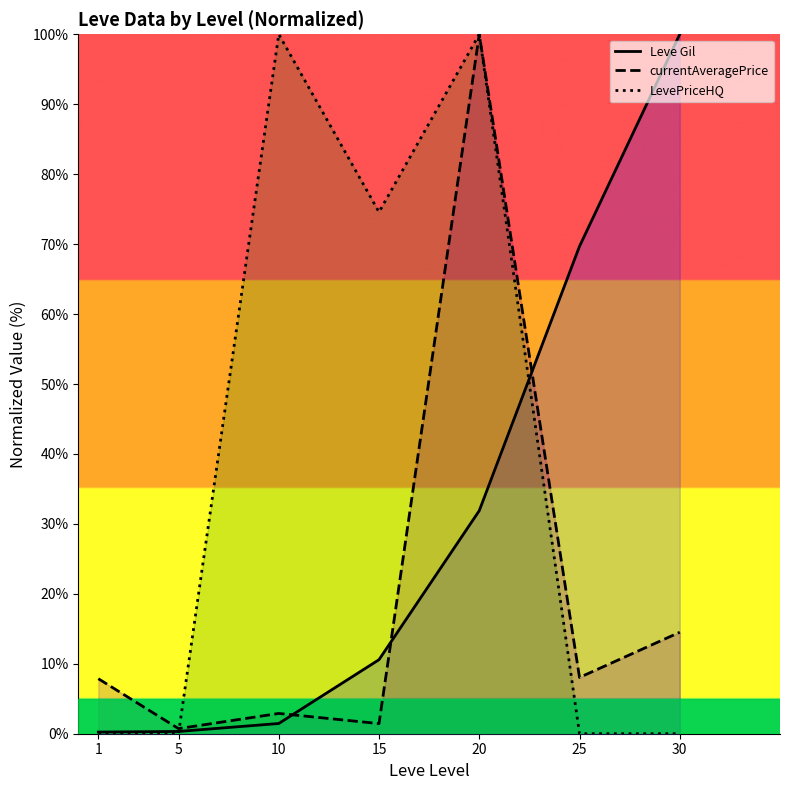

Where do Leve Gil and LevePriceHQ first cross each other?

5 and 10